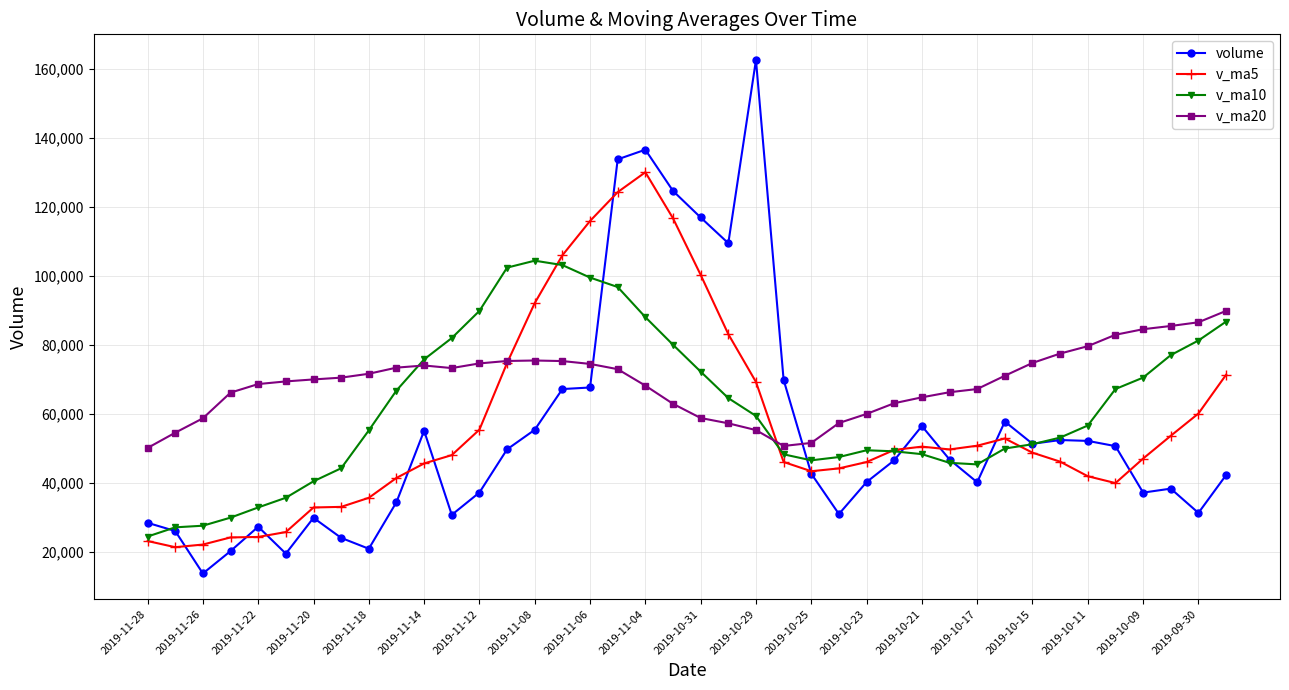

List the series in order of their peak value, highest first.

volume, v_ma5, v_ma10, v_ma20